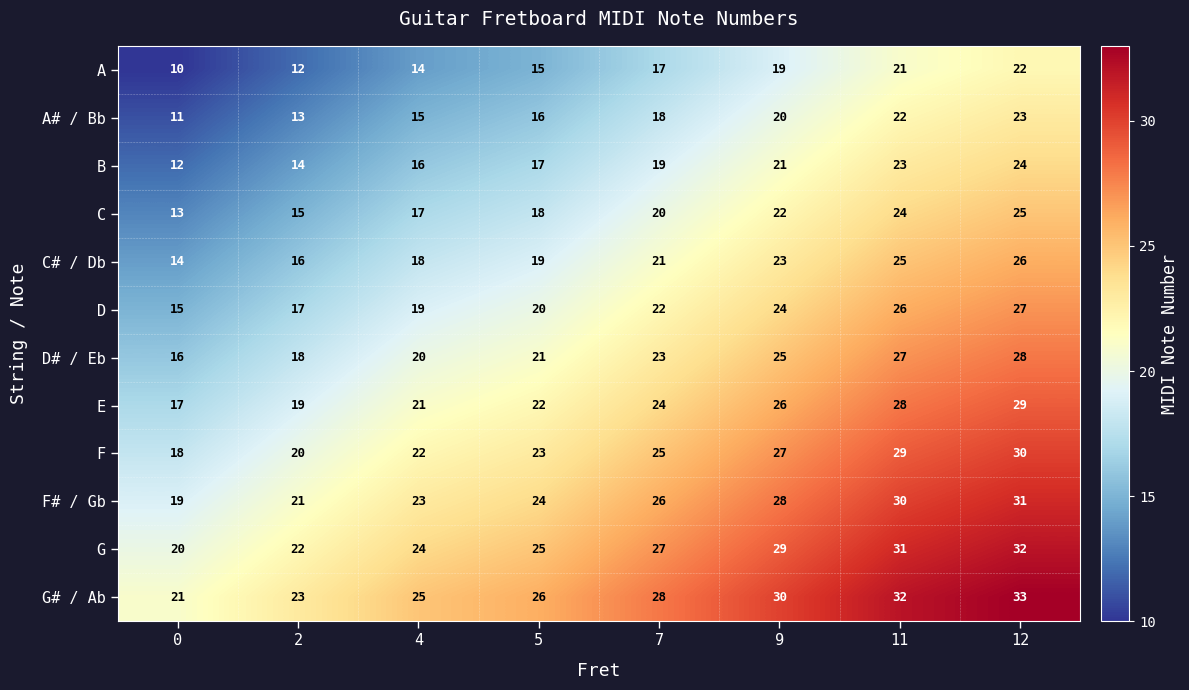

Is the value of D at 0 greater than the value of G at 5?

No